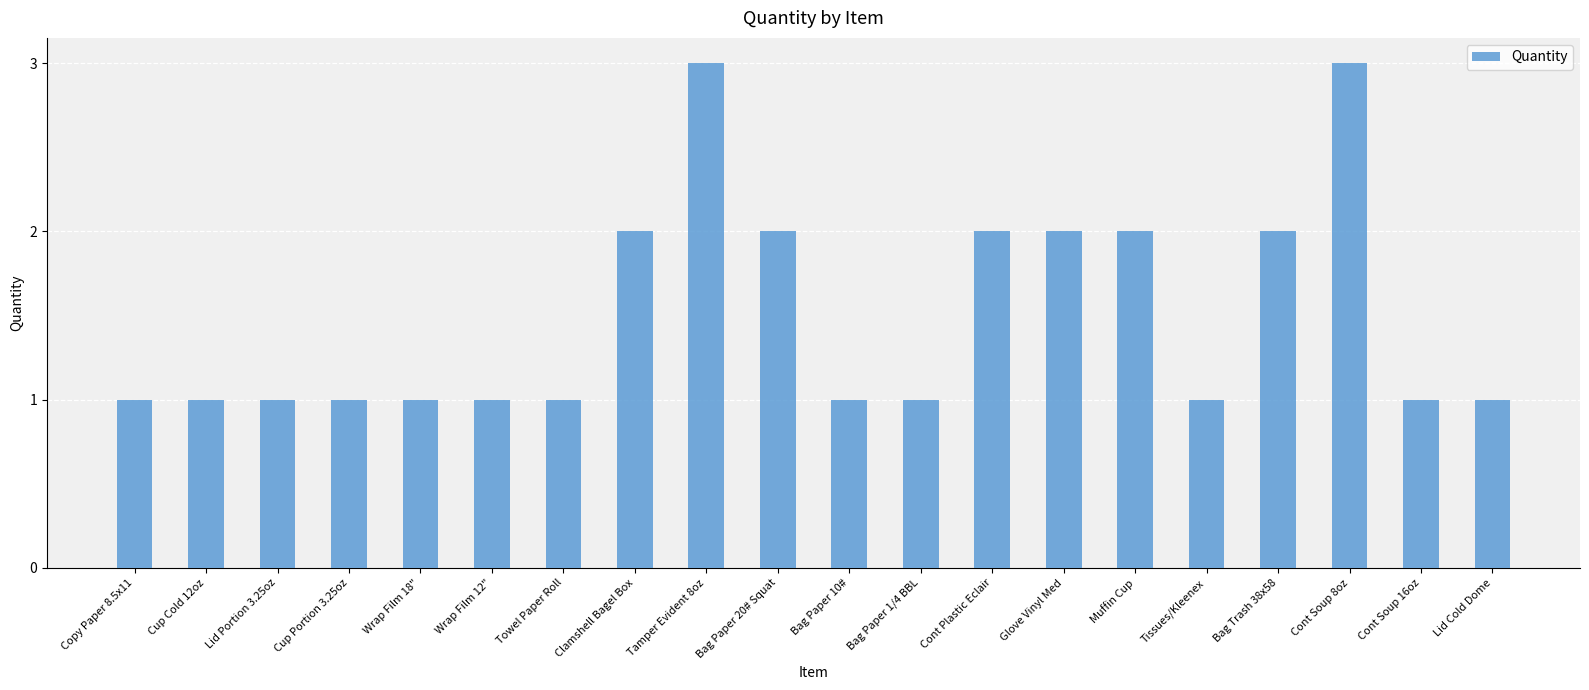

What is the sum of the values at Glove Vinyl Med and Wrap Film 18"?

3